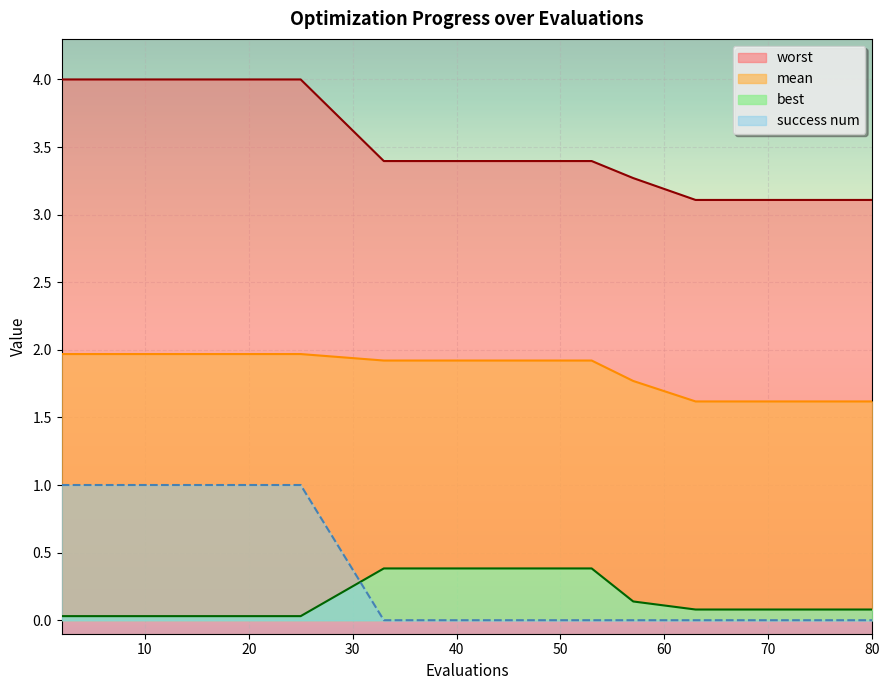

What is the difference between the maximum and minimum values in the success num series?

1